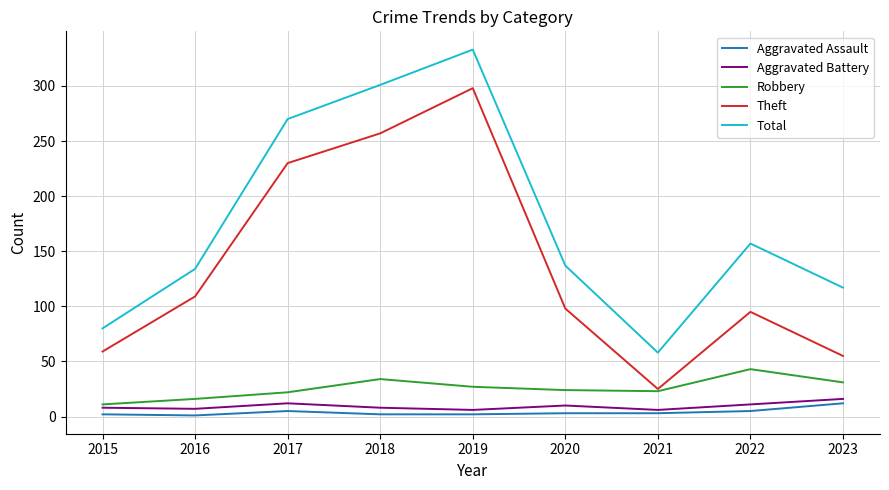

Does the chart display data point markers on the line(s)?

No